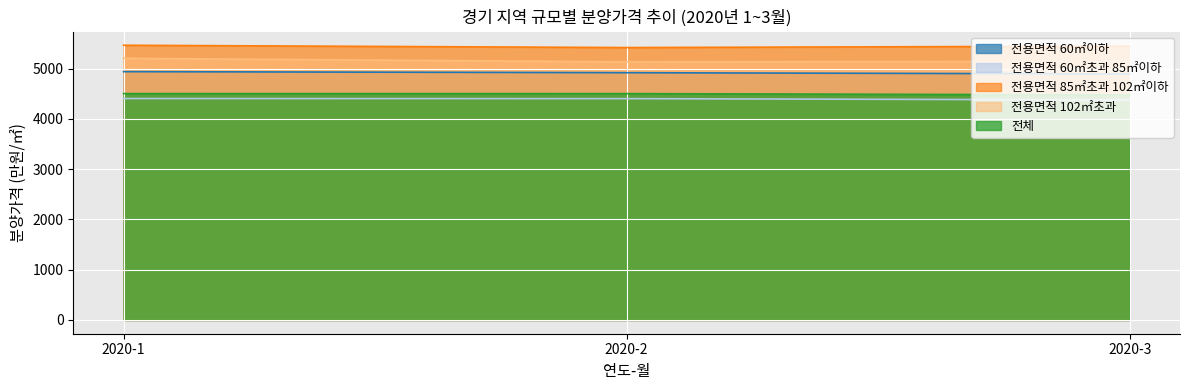

How many series are shown in this chart?

5